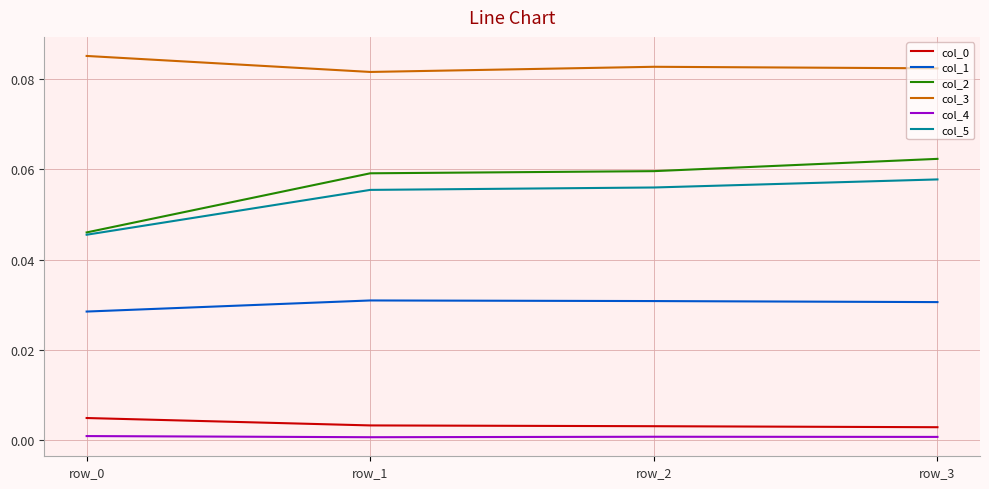

The col_5 series shows 0.0 at row_2. True or false?

False